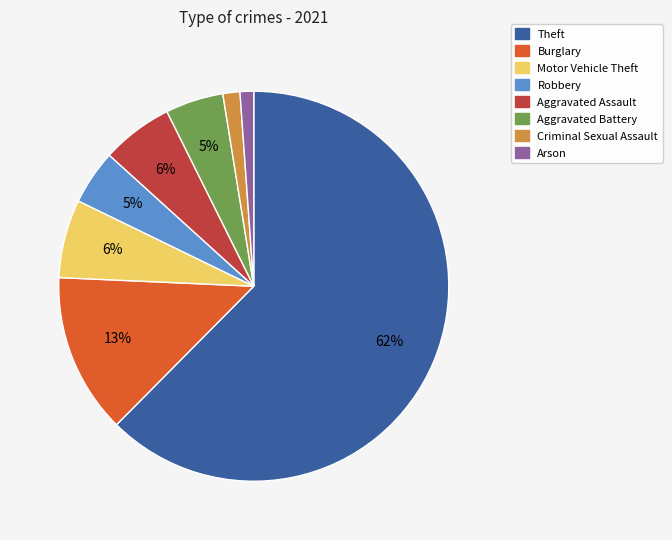

Does any single category account for the majority?

Yes